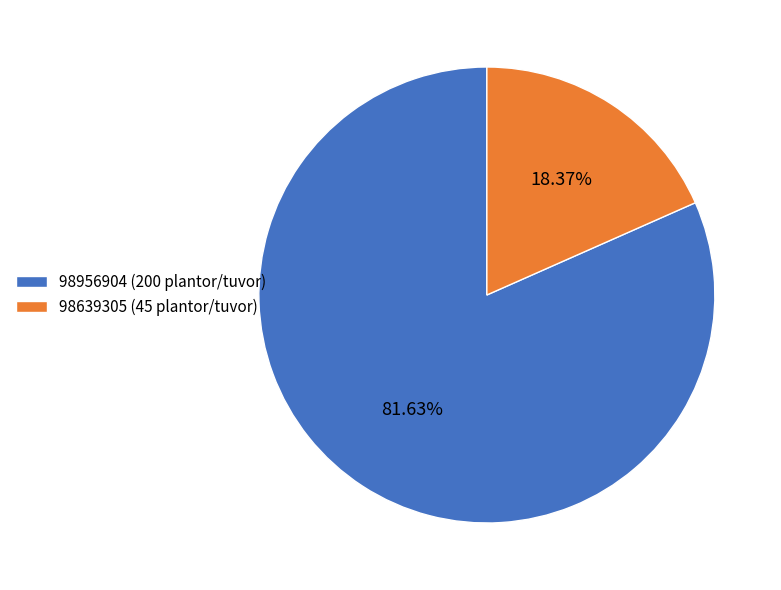

To the nearest percent, what is the difference between the largest and smallest slice percentages?

63%